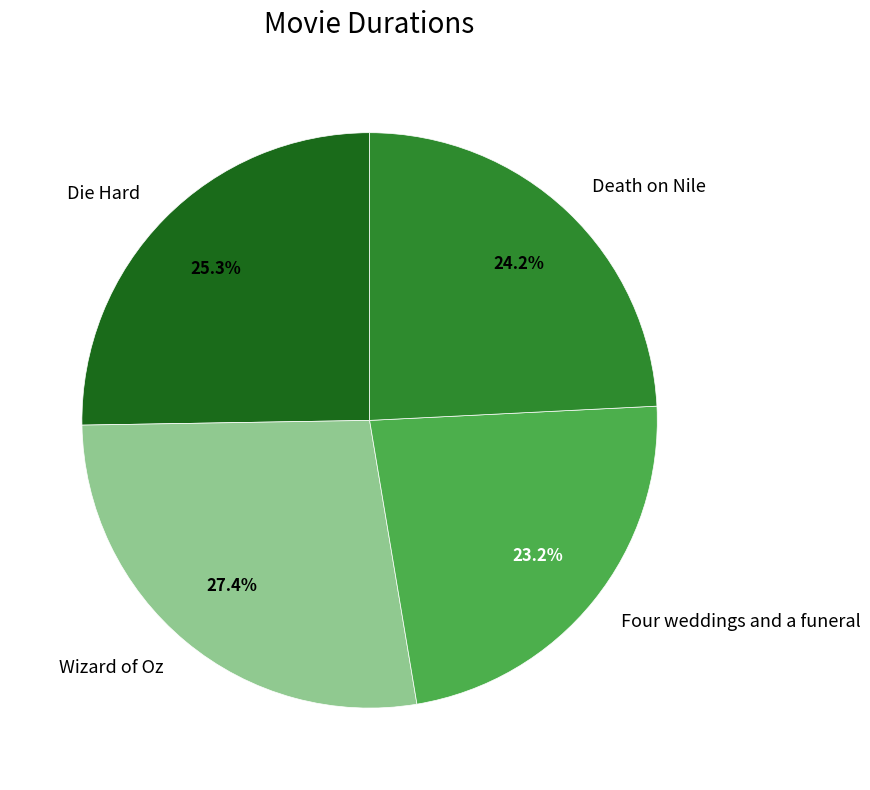

What is the ratio of the value at Wizard of Oz to the value at Death on Nile?

1.1